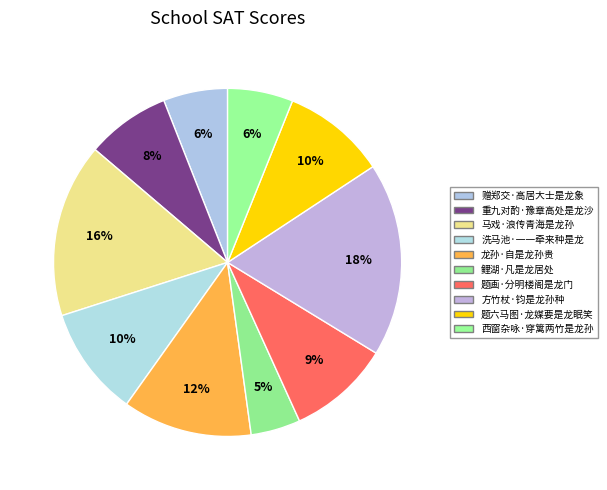

Which has a higher value, 西窗杂咏·穿篱两竹是龙孙 or 洗马池·一一牵来种是龙?

洗马池·一一牵来种是龙